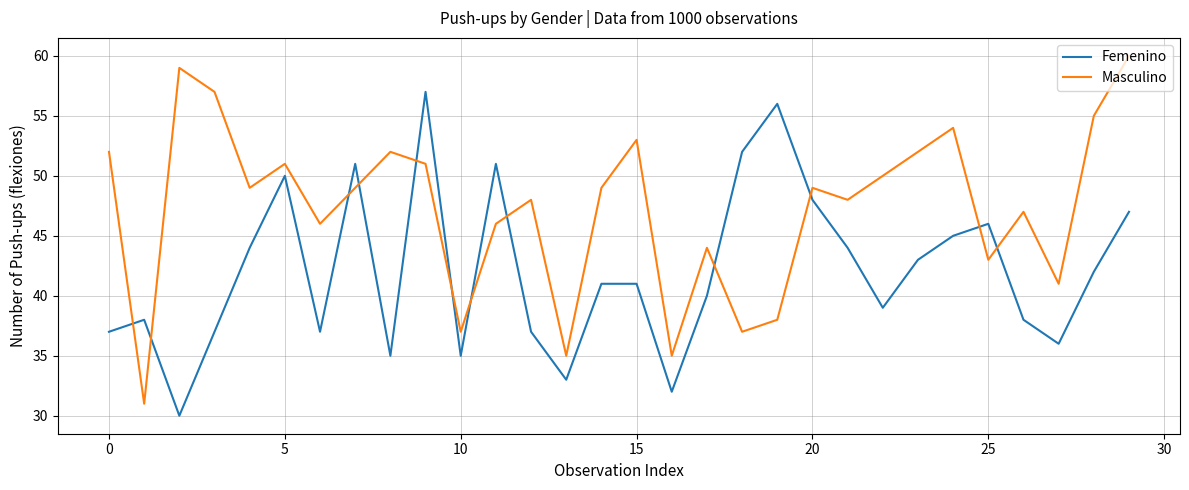

Which series has the widest spread of values?

Masculino